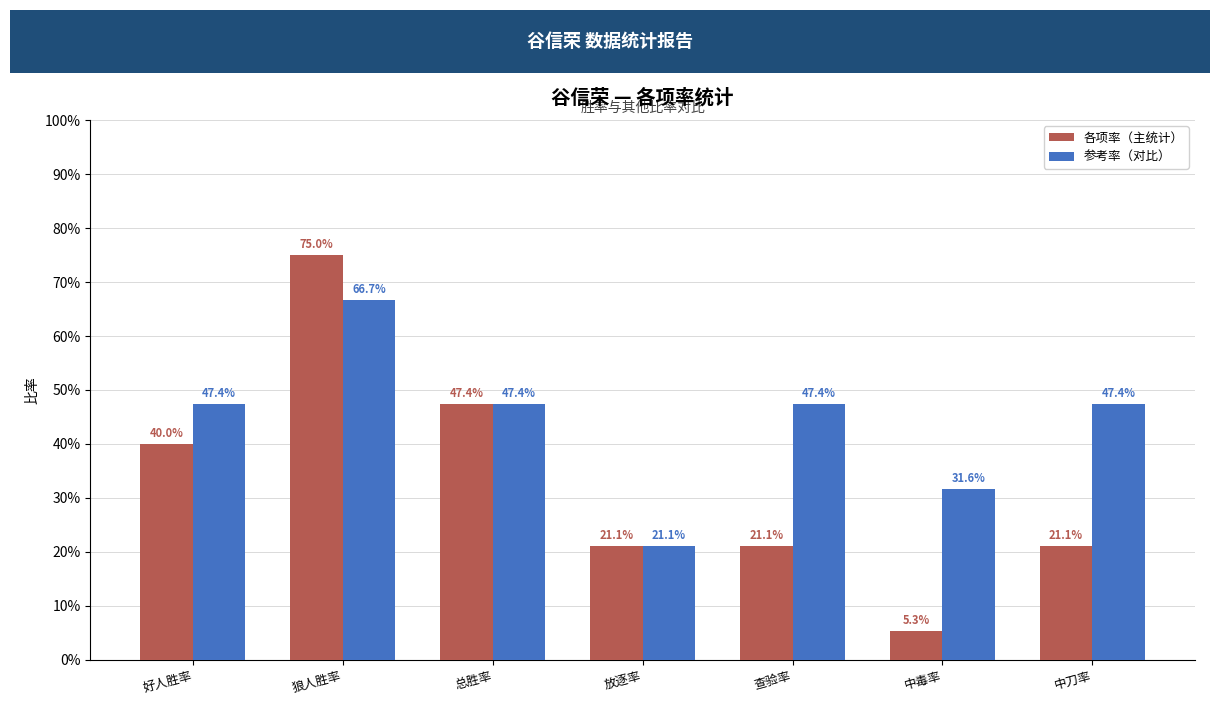

What are all the series names shown in the legend?

各项率（主统计）, 参考率（对比）